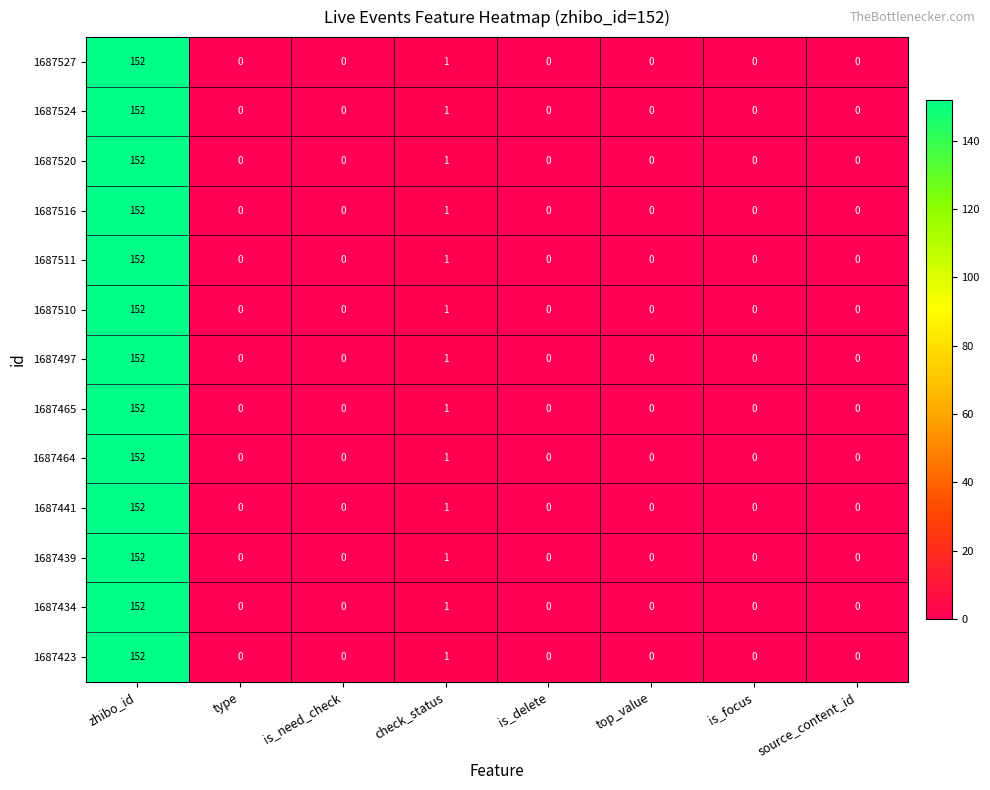

What is the sum of all 1687439 values?

153